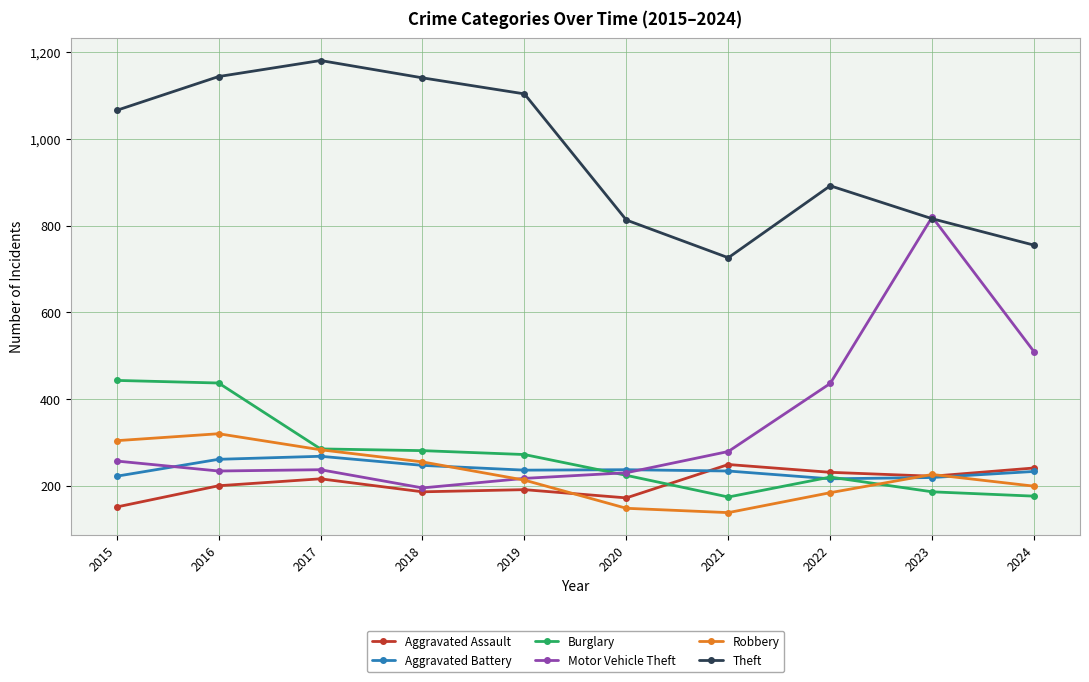

Is it true that Aggravated Assault equals 172 at 2020?

True